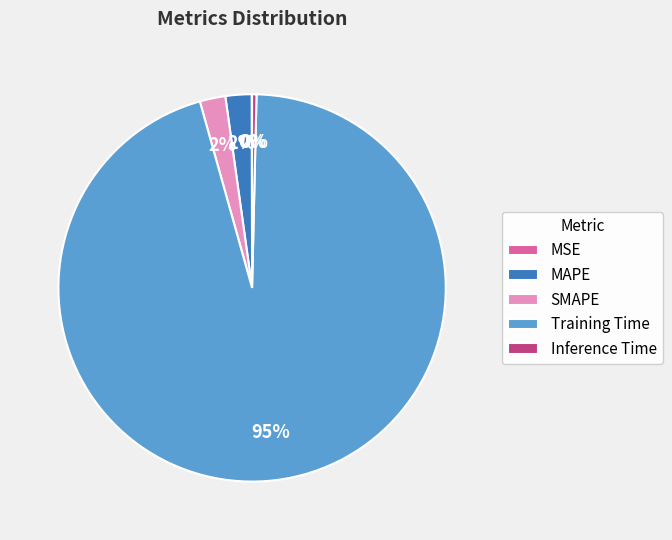

The Inference Time slice represents 0% of the pie. True or false?

True